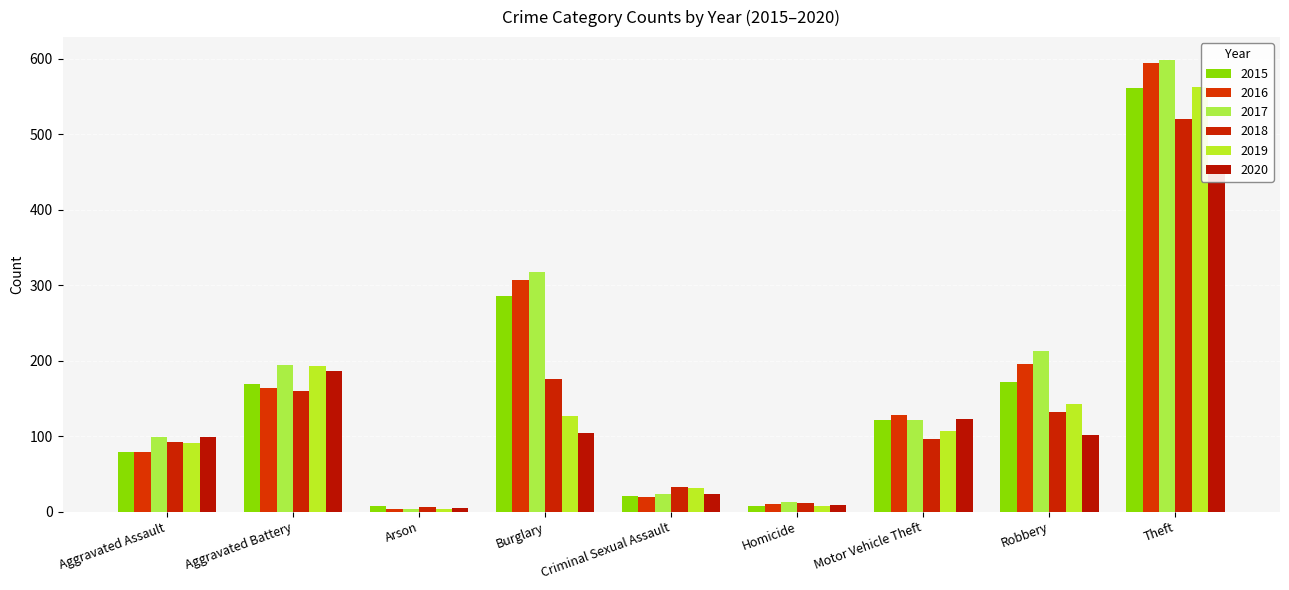

Reading left to right, extract all data points from this chart.

2015: Aggravated Assault=79	Aggravated Battery=169	Arson=8	Burglary=286	Criminal Sexual Assault=21	Homicide=7	Motor Vehicle Theft=121	Robbery=172	Theft=561
2016: Aggravated Assault=79	Aggravated Battery=164	Arson=3	Burglary=307	Criminal Sexual Assault=20	Homicide=10	Motor Vehicle Theft=128	Robbery=196	Theft=594
2017: Aggravated Assault=99	Aggravated Battery=194	Arson=4	Burglary=318	Criminal Sexual Assault=23	Homicide=13	Motor Vehicle Theft=122	Robbery=213	Theft=599
2018: Aggravated Assault=93	Aggravated Battery=160	Arson=6	Burglary=176	Criminal Sexual Assault=33	Homicide=12	Motor Vehicle Theft=96	Robbery=132	Theft=521
2019: Aggravated Assault=91	Aggravated Battery=193	Arson=4	Burglary=127	Criminal Sexual Assault=31	Homicide=8	Motor Vehicle Theft=107	Robbery=143	Theft=563
2020: Aggravated Assault=99	Aggravated Battery=186	Arson=5	Burglary=104	Criminal Sexual Assault=24	Homicide=9	Motor Vehicle Theft=123	Robbery=102	Theft=452